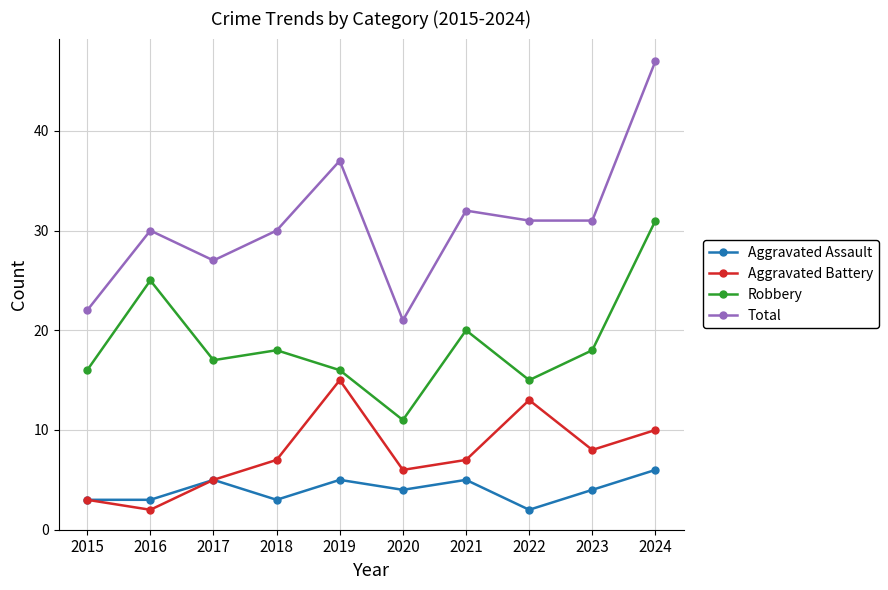

The Total series shows 22 at 2015. True or false?

True